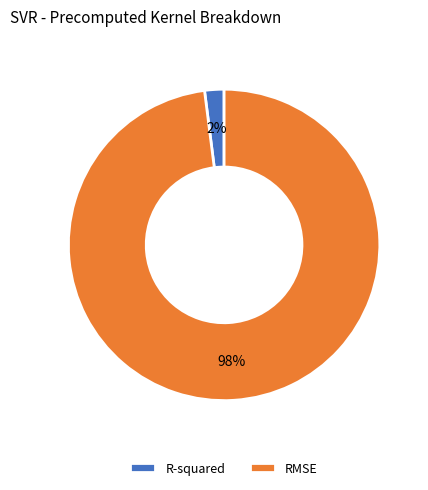

Rank the categories by value from highest to lowest.

RMSE, R-squared